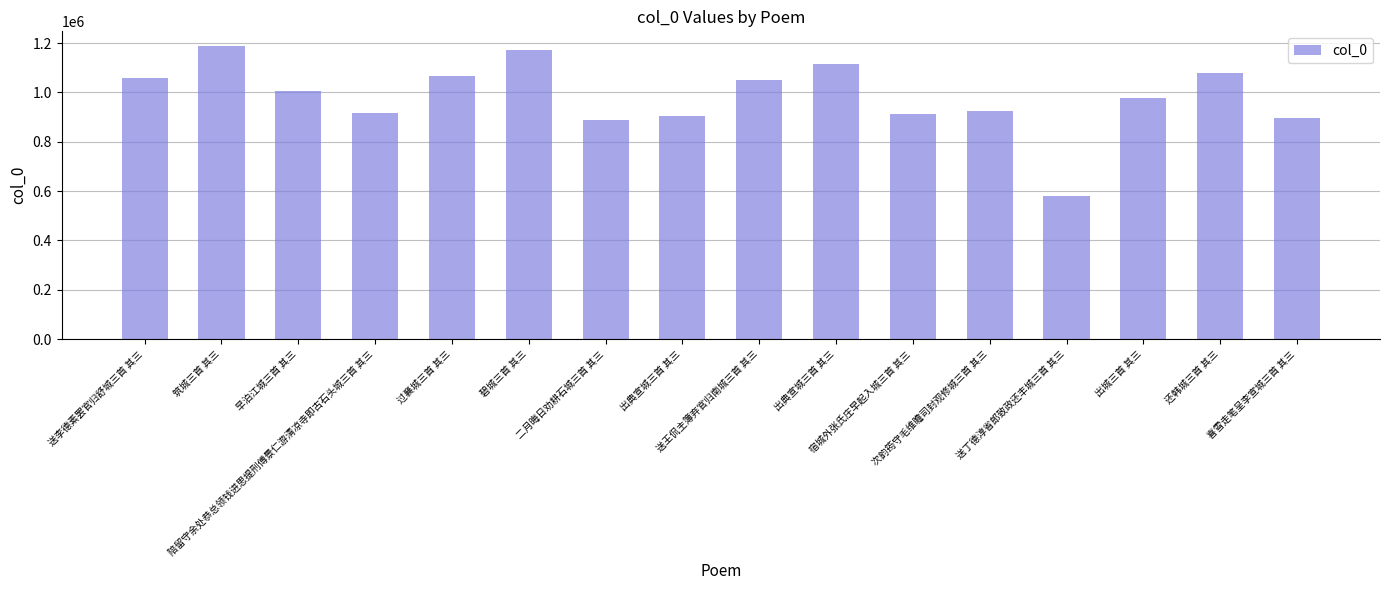

Between 碧城三首 其三 and 出典宣城三首 其三, which is larger?

碧城三首 其三